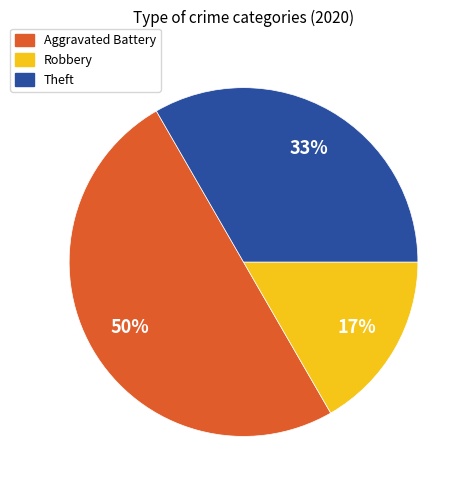

Between Theft and Robbery, which is larger?

Theft